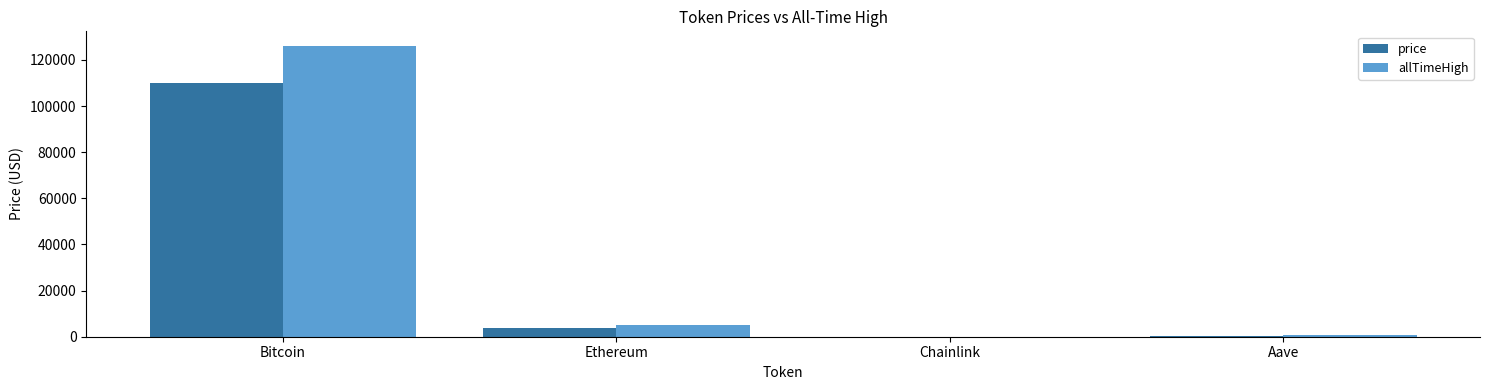

Is it true that price equals 109964.0 at Bitcoin?

True